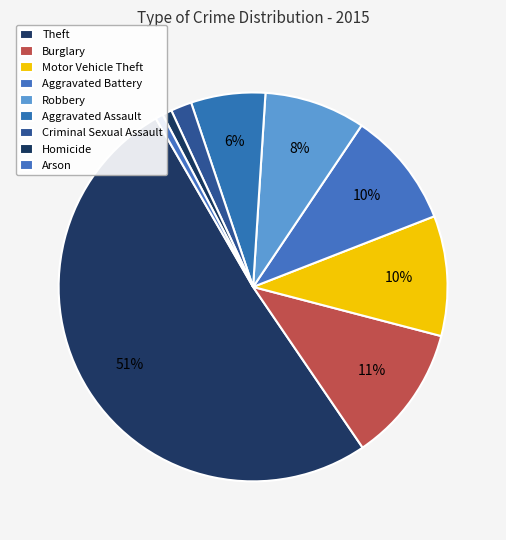

Approximately how many times larger is the value at Arson compared to Homicide?

0.8